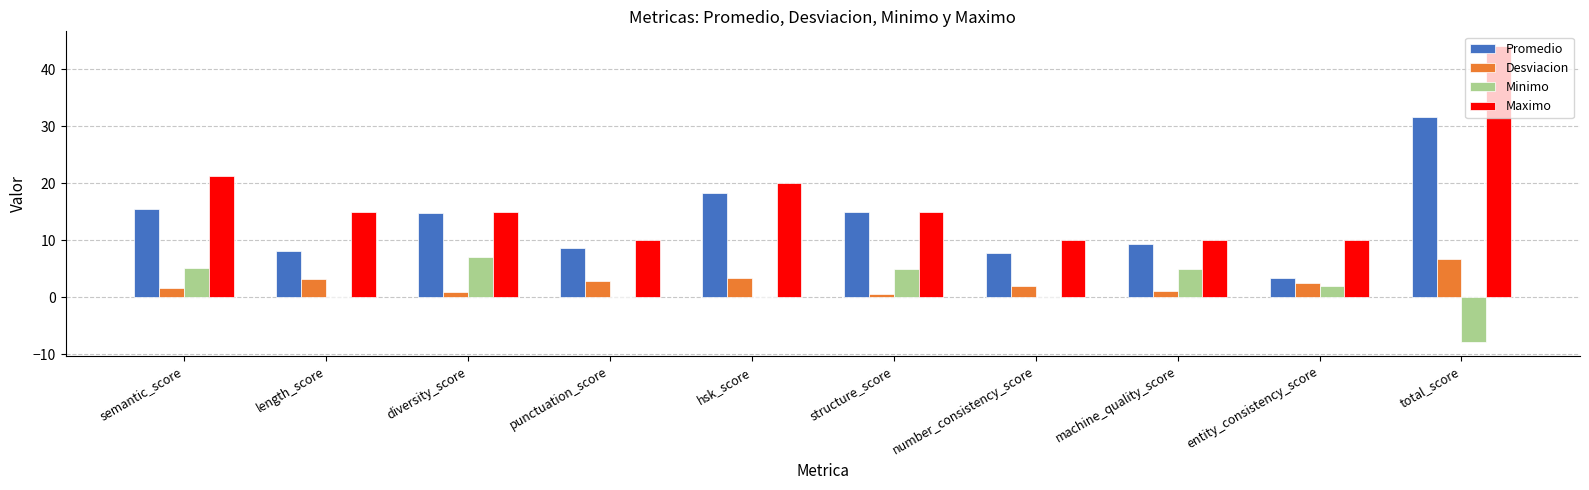

Are the bars horizontal?

No